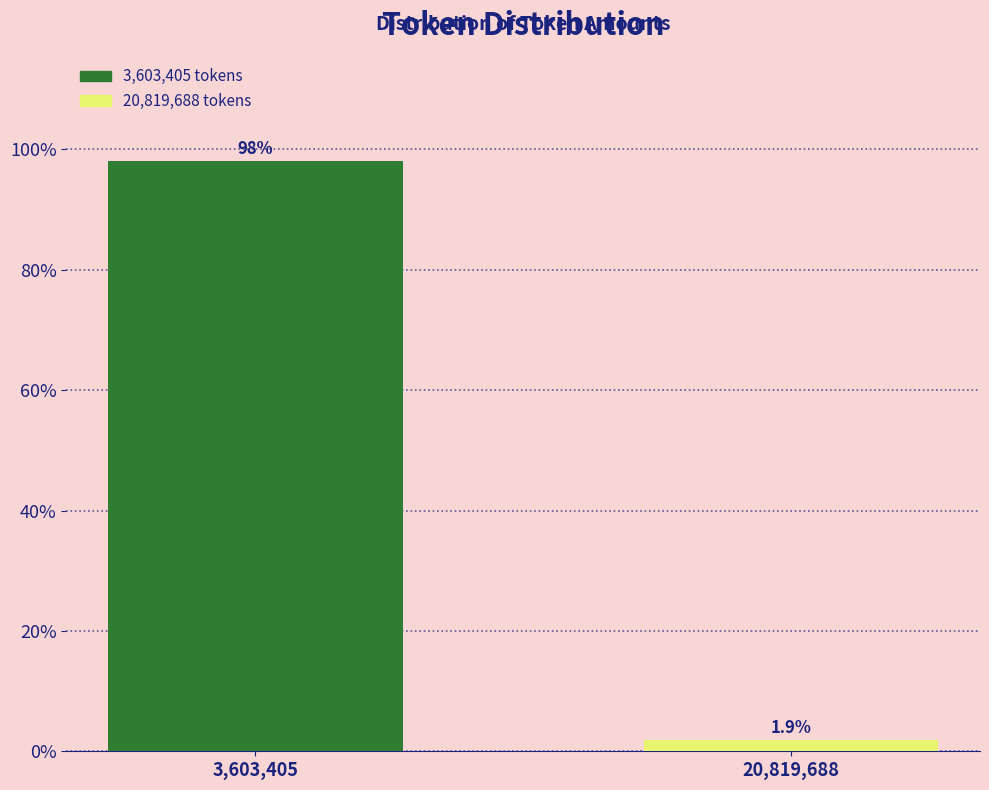

Reading left to right, transcribe all the data shown in this chart.

98.1	1.9